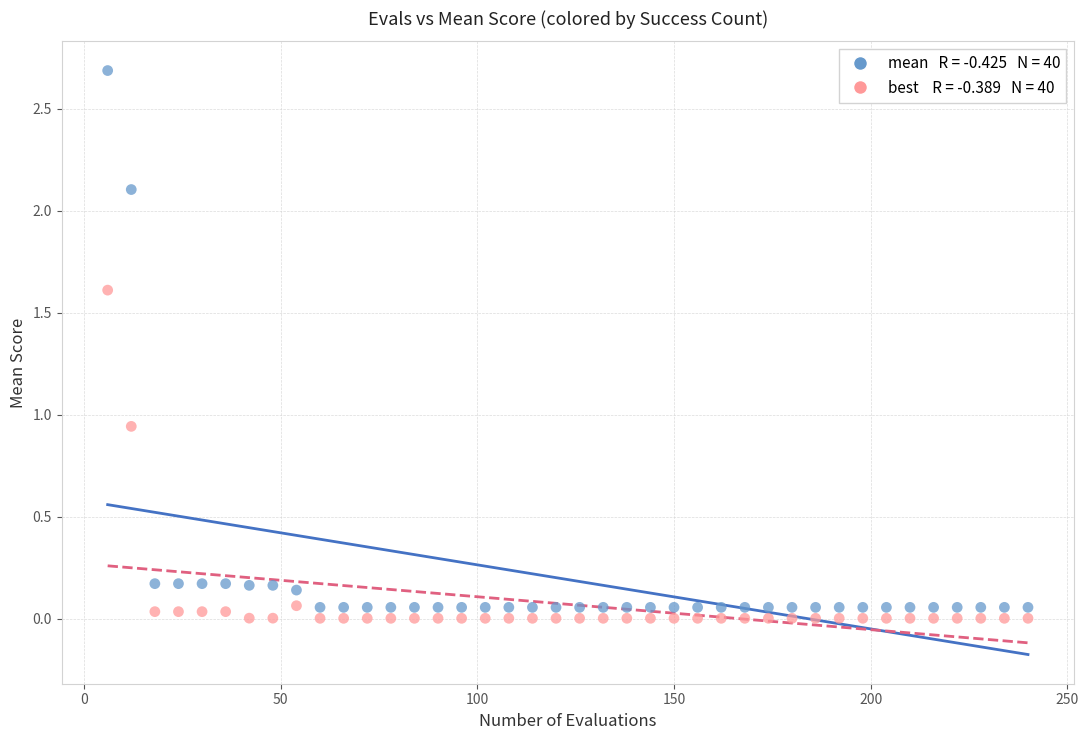

Across all data points, what is the range of Y values (max minus min)?

2.7